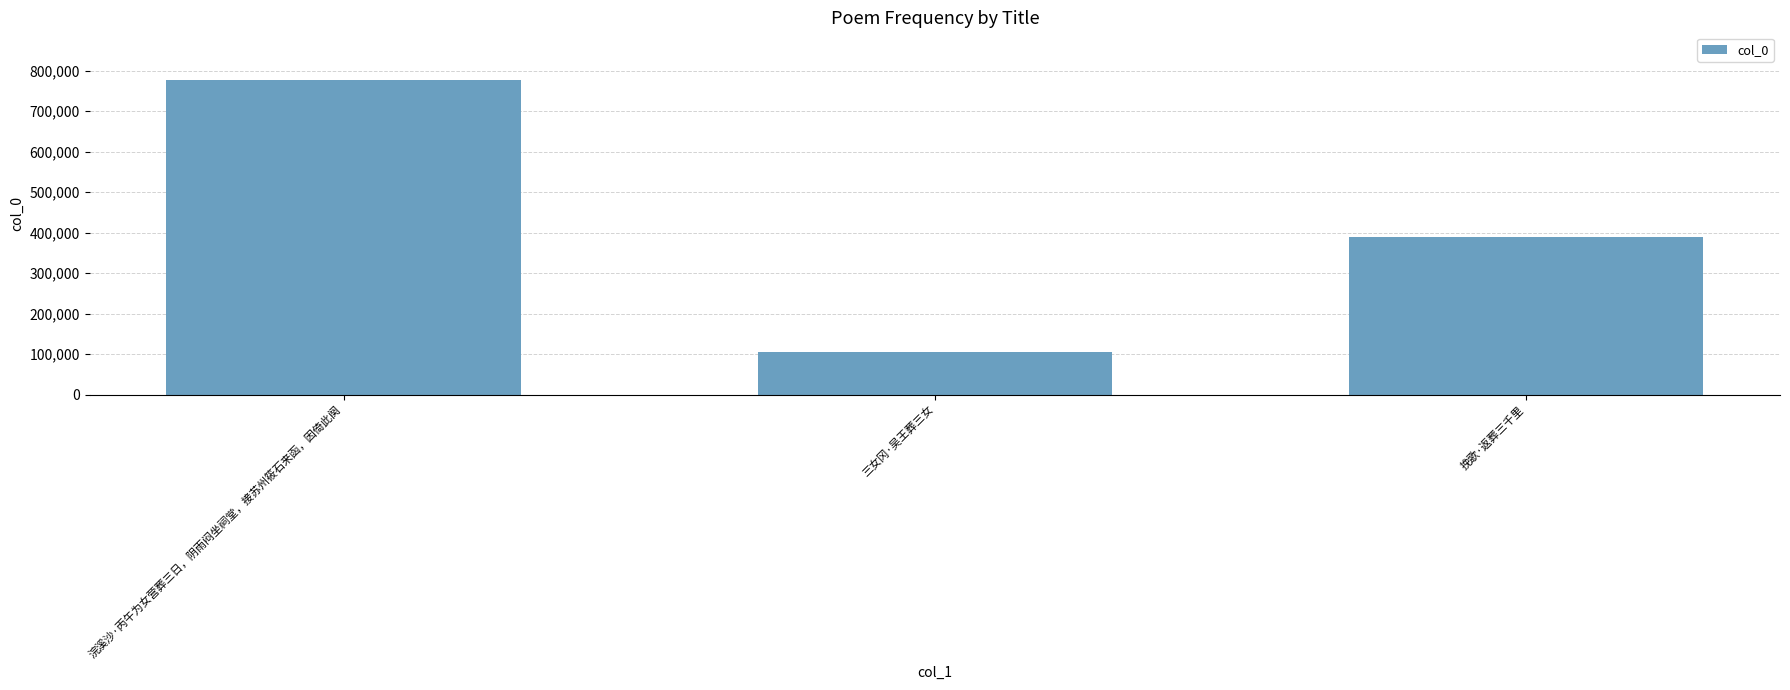

What is the difference between the maximum and minimum values?

672986